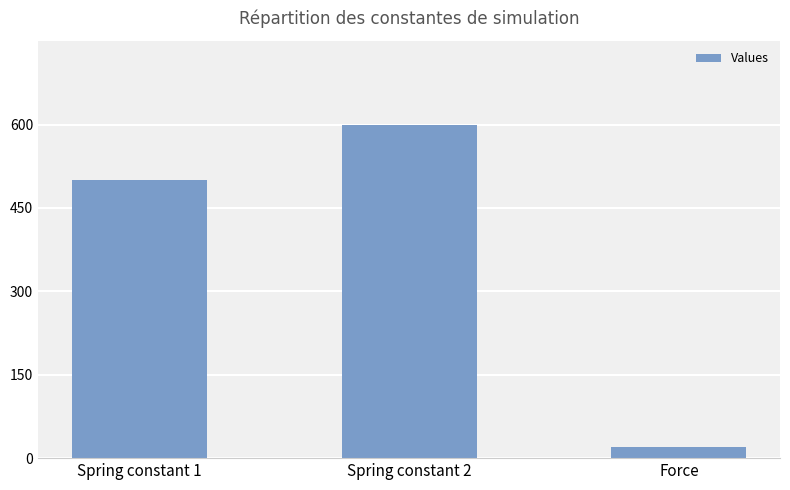

What is the sum of the values at Spring constant 1 and Force?

520